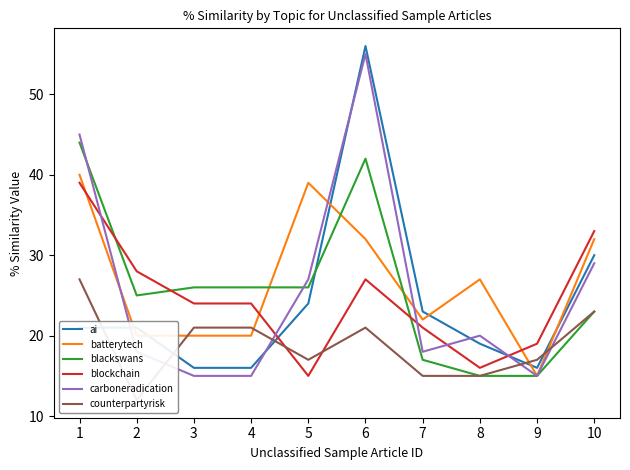

What is the total value across all series at 3?

122